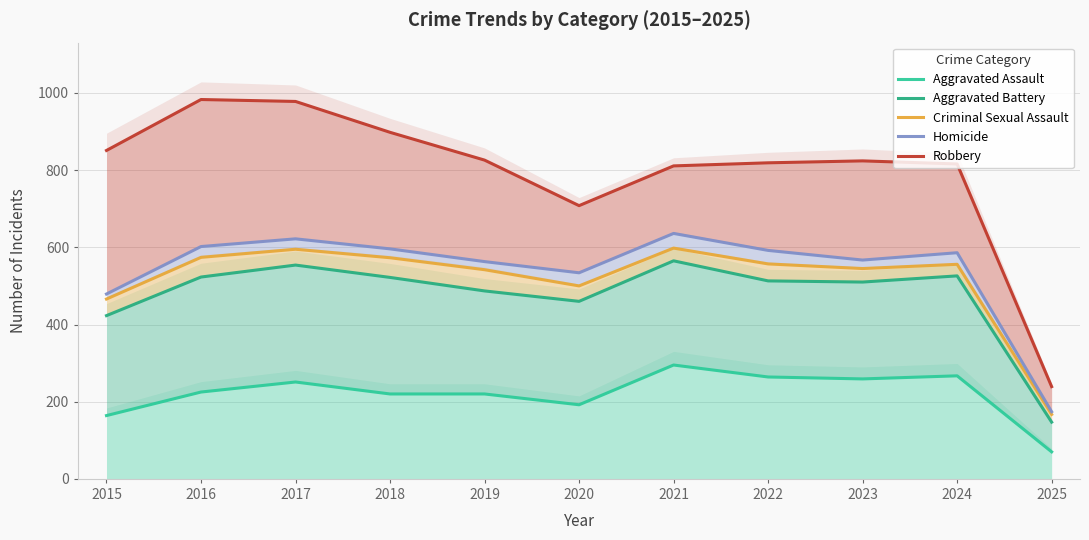

Reading left to right, transcribe all the data shown in this chart.

Aggravated Assault: 2015=164	2016=225	2017=251	2018=220	2019=220	2020=192	2021=295	2022=264	2023=259	2024=267	2025=70
Aggravated Battery: 2015=423	2016=523	2017=554	2018=522	2019=487	2020=460	2021=565	2022=513	2023=510	2024=526	2025=147
Criminal Sexual Assault: 2015=466	2016=574	2017=595	2018=573	2019=542	2020=500	2021=598	2022=557	2023=545	2024=556	2025=167
Homicide: 2015=479	2016=602	2017=622	2018=596	2019=563	2020=534	2021=636	2022=592	2023=567	2024=586	2025=174
Robbery: 2015=851	2016=983	2017=978	2018=898	2019=826	2020=708	2021=811	2022=819	2023=824	2024=816	2025=239